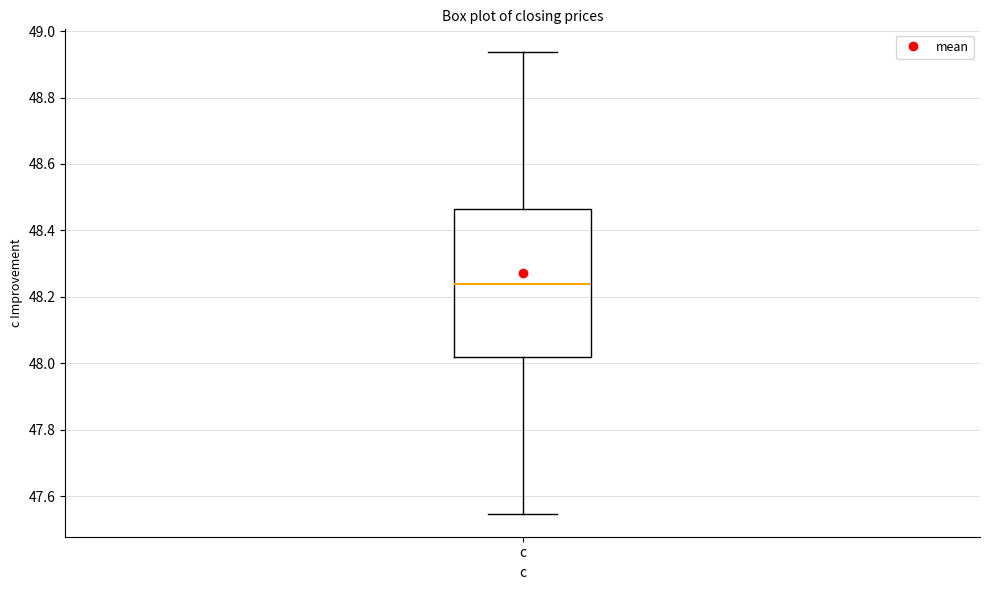

Transcribe this box plot: give where the median line is, the range the box spans, and where the two whiskers end, as read against the y-axis. The values are not printed on the chart, so give them approximately, as read against the axis.

median 48.24, box 48.02 to 48.46, whiskers 47.54 to 48.94